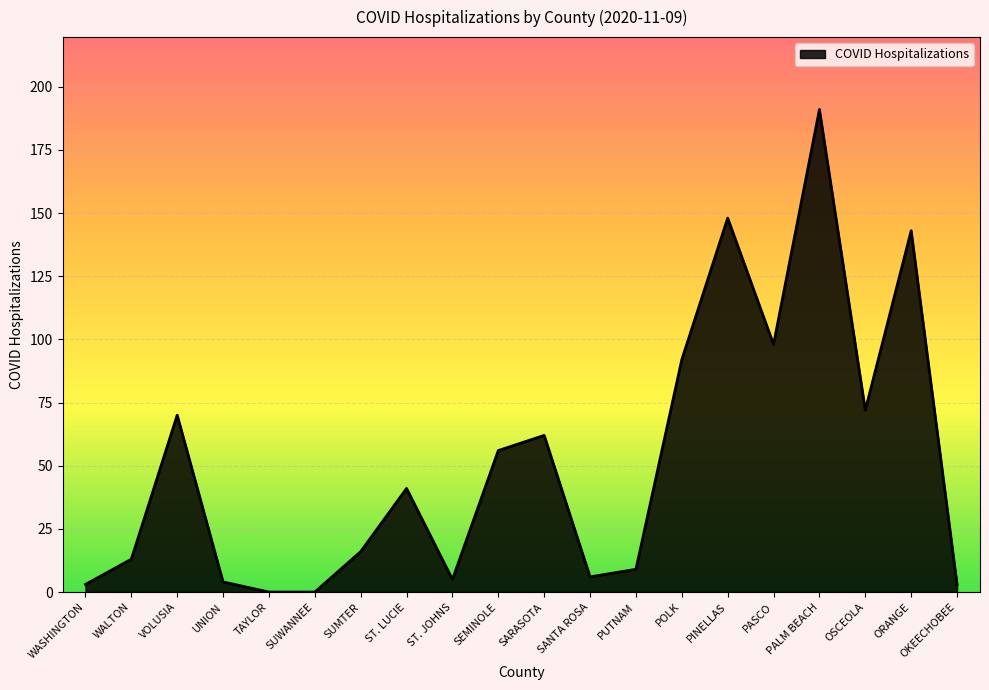

Which has a higher value, SEMINOLE or PALM BEACH?

PALM BEACH